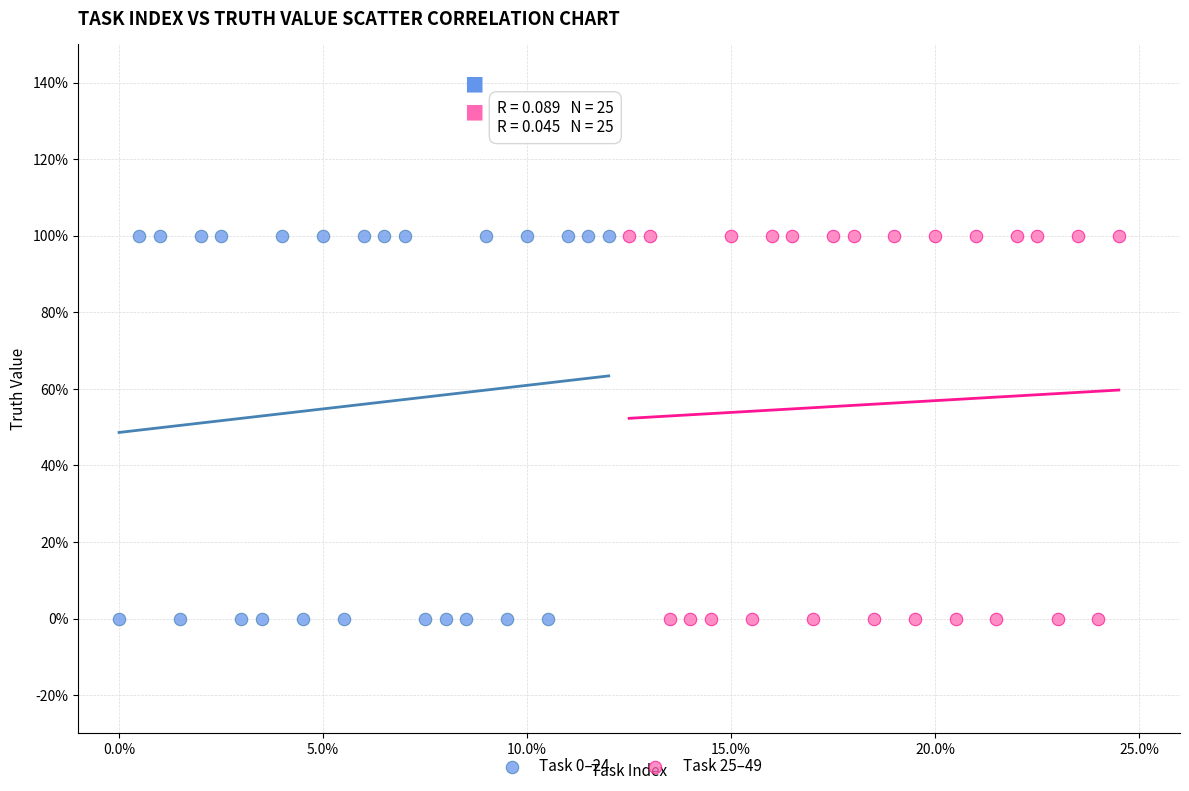

What are all the series names shown in the legend?

Task 0–24, Task 25–49